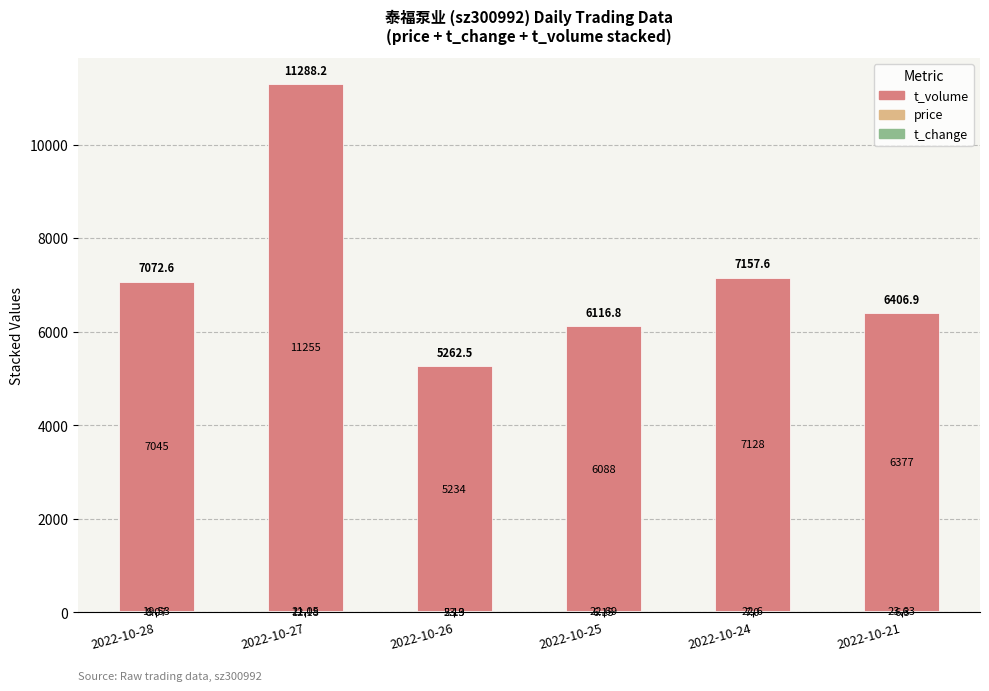

At which category is the sum across all series the highest?

2022-10-27